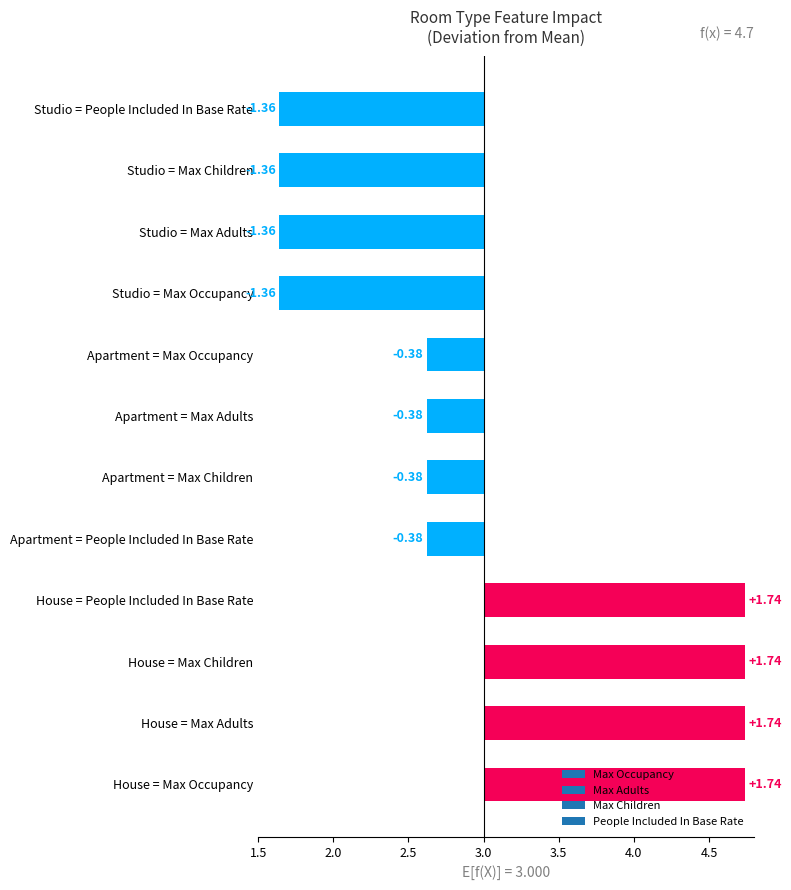

What is the total value across all series at 0?

19